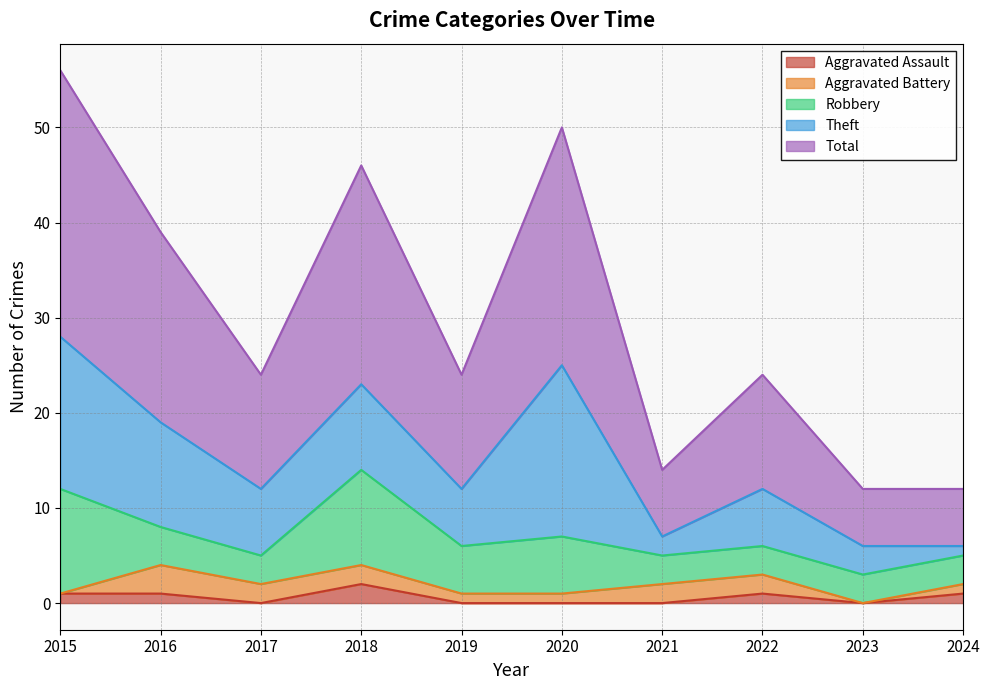

What are all the series names shown in the legend?

Aggravated Assault, Aggravated Battery, Robbery, Theft, Total